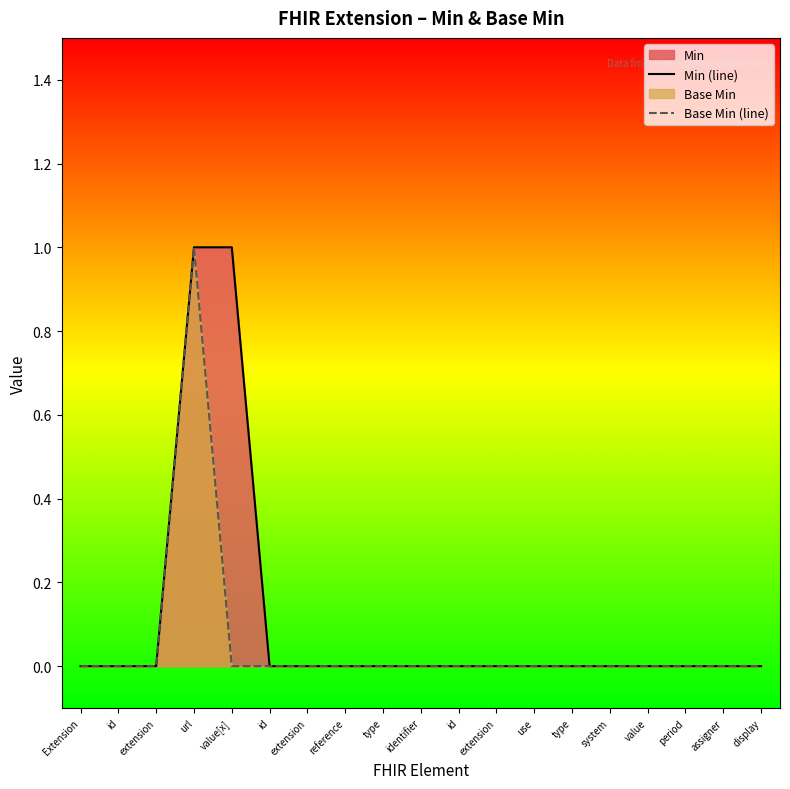

Where is Min (line) nearest to the value 0?

Extension